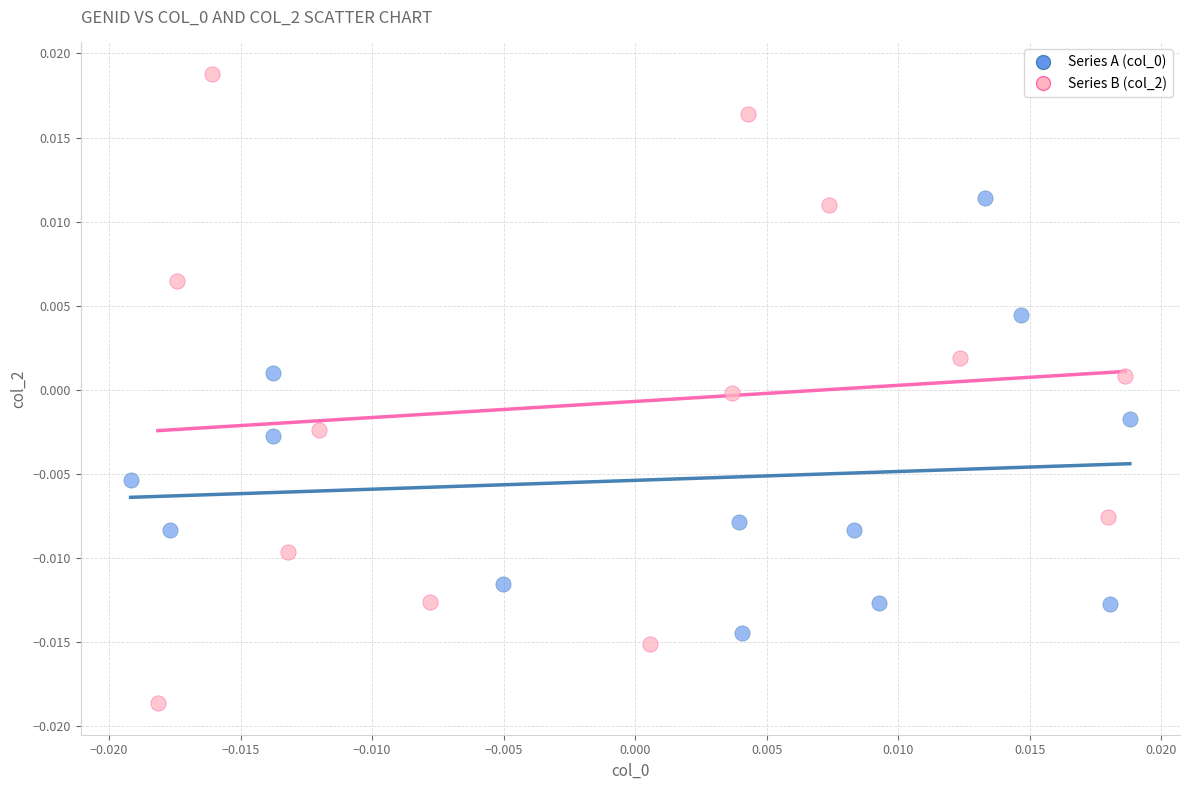

Which series has the largest Y range (max minus min)?

Series B (col_2)